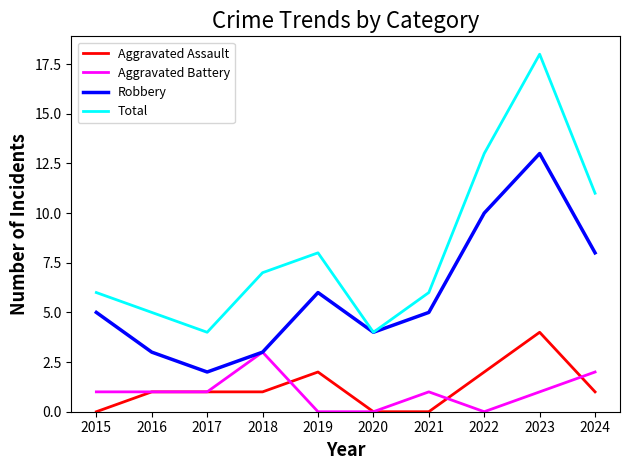

Which series has the widest spread of values?

Total